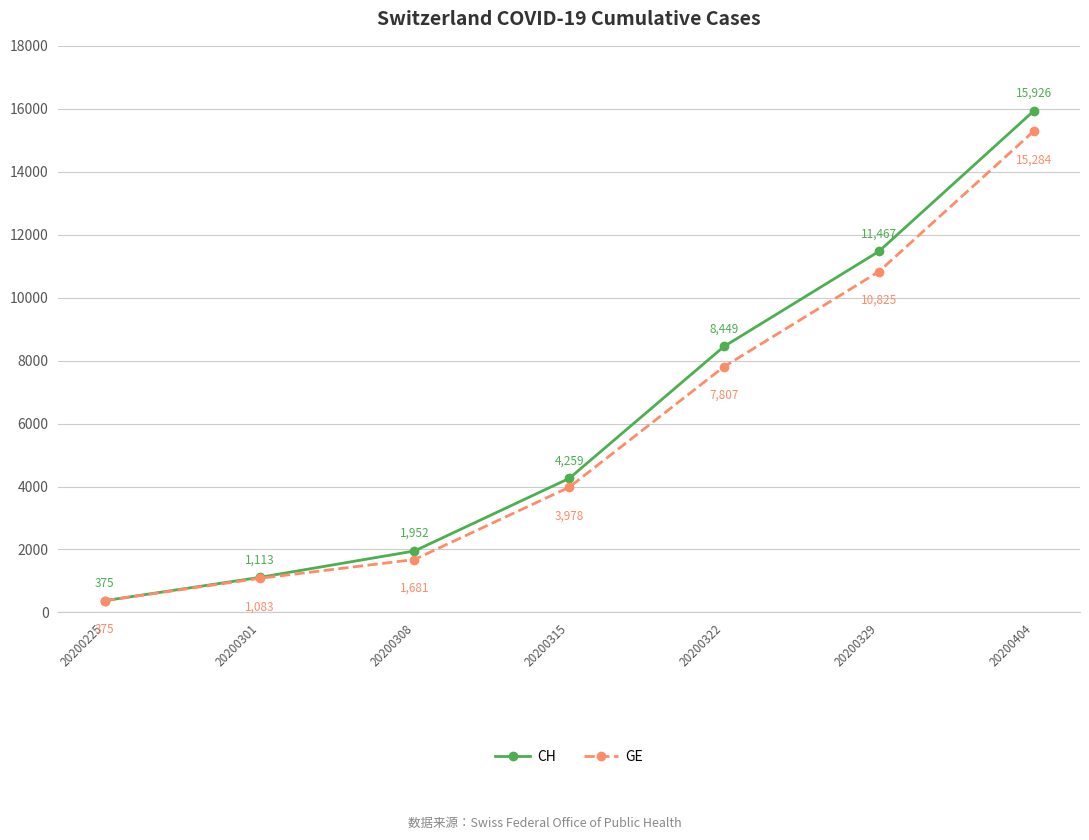

What is the minimum value for GE?

375